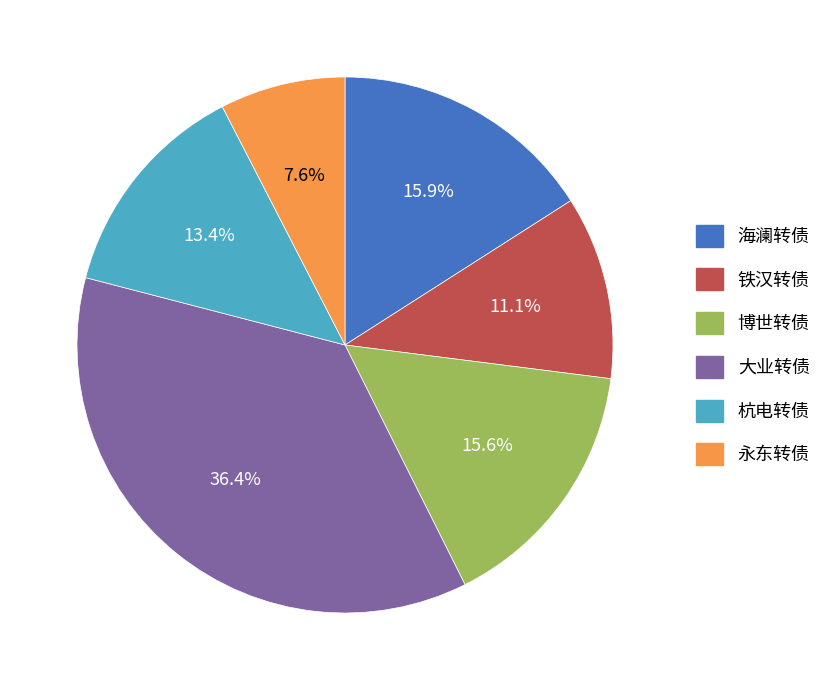

Is the sum of 大业转债 and 海澜转债 greater than half?

Yes